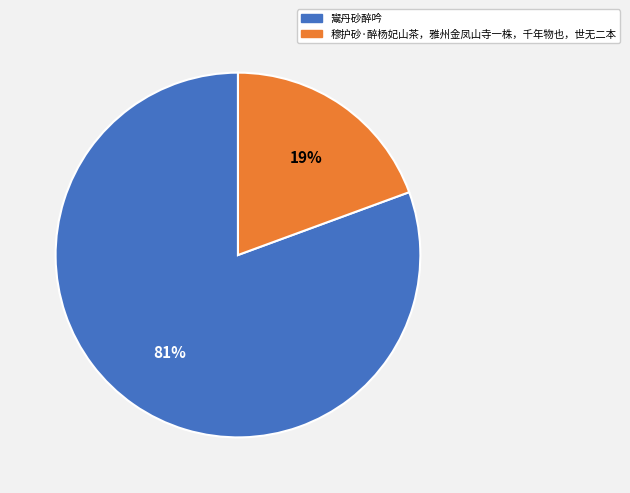

True or false: 鬻丹砂醉吟 accounts for 81% of the total.

True